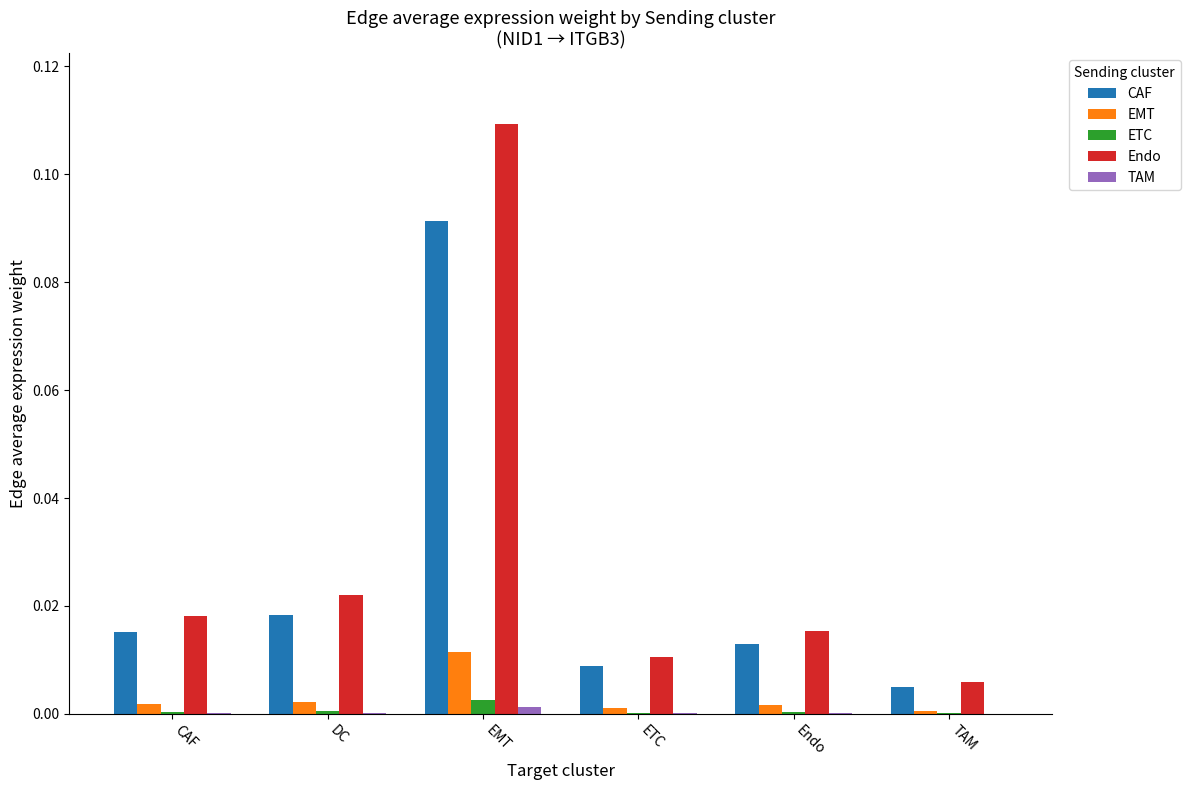

How many distinct data groups are displayed?

5